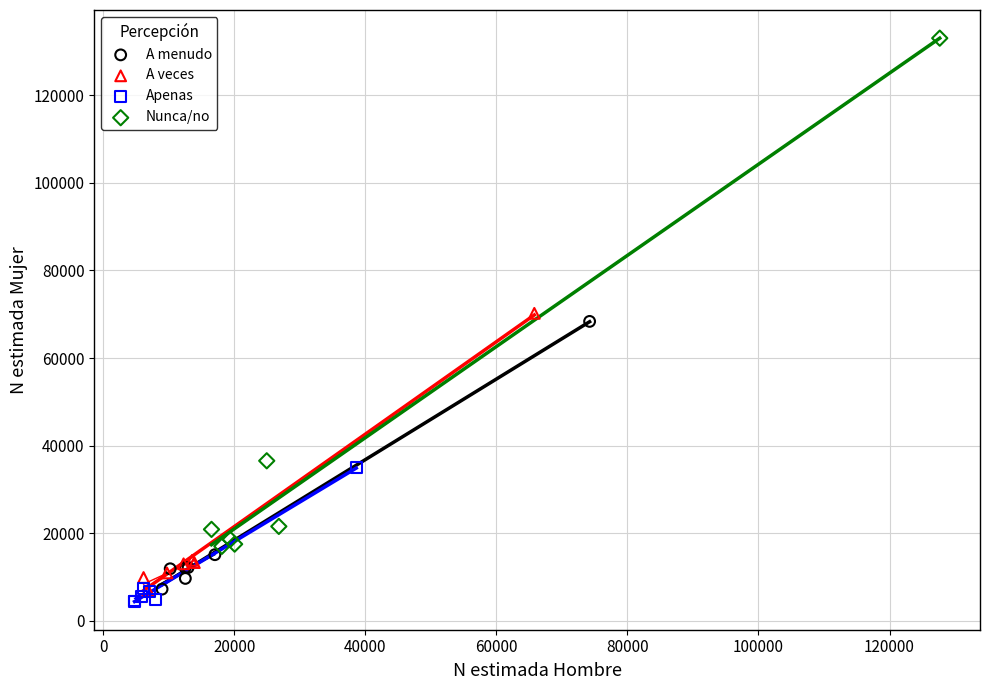

Which series has the largest Y range (max minus min)?

Nunca/no